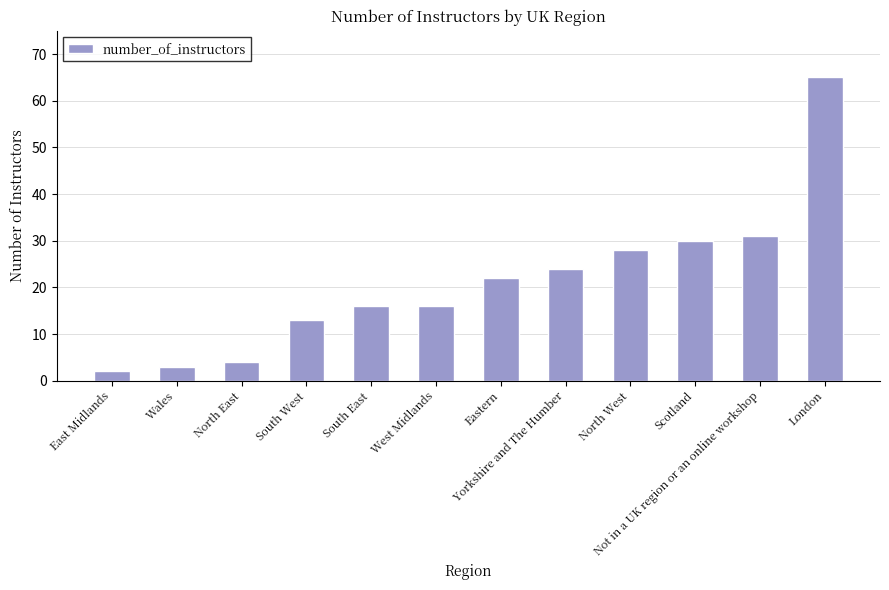

Reading left to right, list all the values displayed in this chart.

East Midlands=2	Wales=3	North East=4	South West=13	South East=16	West Midlands=16	Eastern=22	Yorkshire and The Humber=24	North West=28	Scotland=30	Not in a UK region or an online workshop=31	London=65